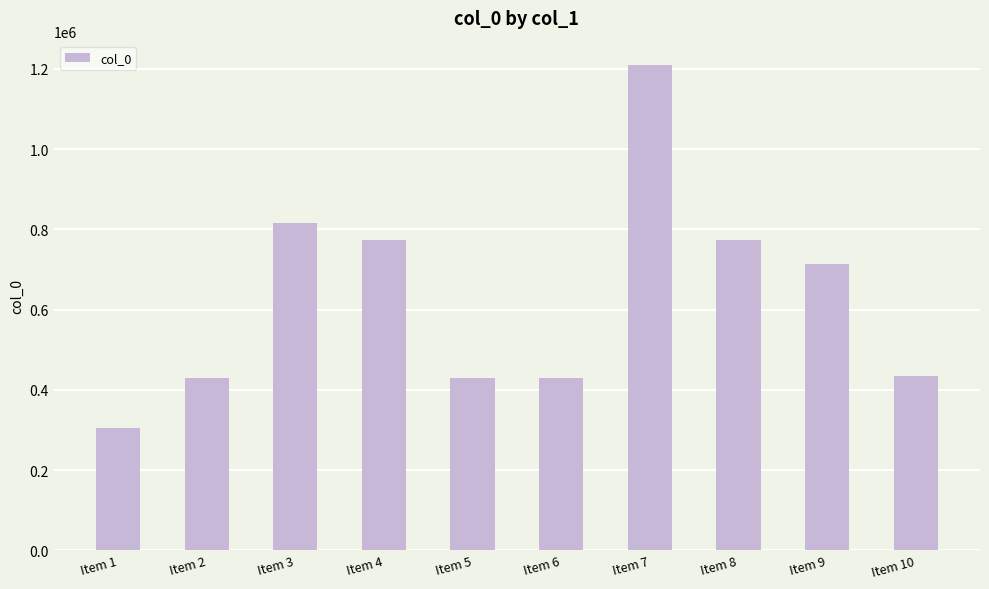

Which has a higher value, Item 6 or Item 8?

Item 8